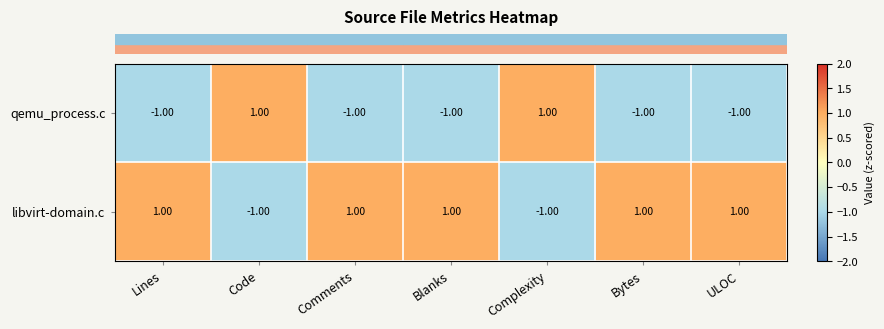

Rank the series by their average value, from lowest to highest.

qemu_process.c, libvirt-domain.c